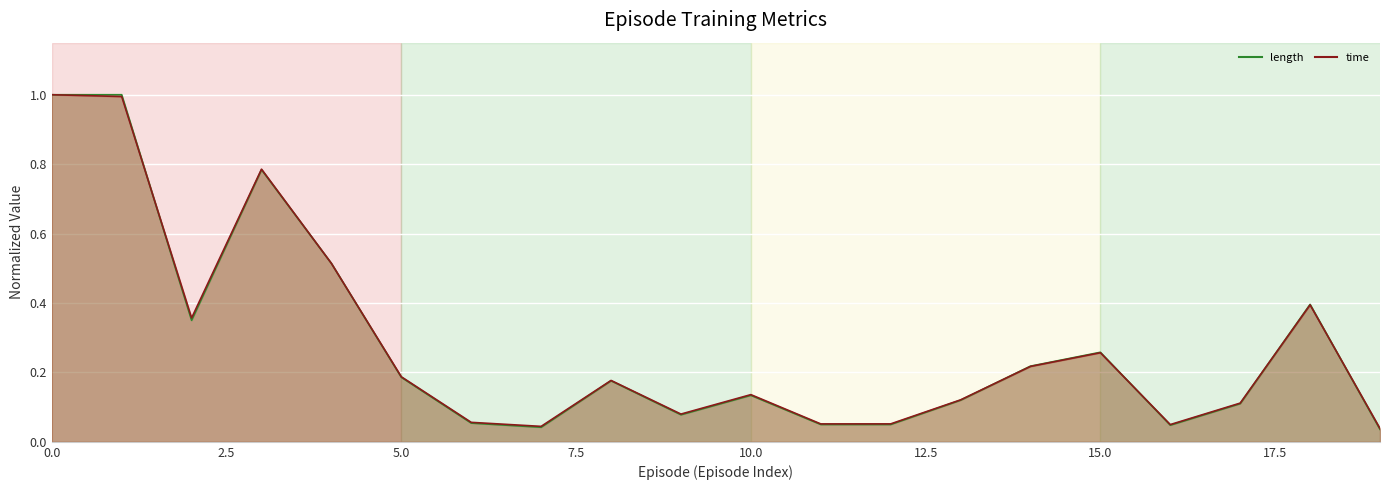

How many lines are shown in the chart?

2